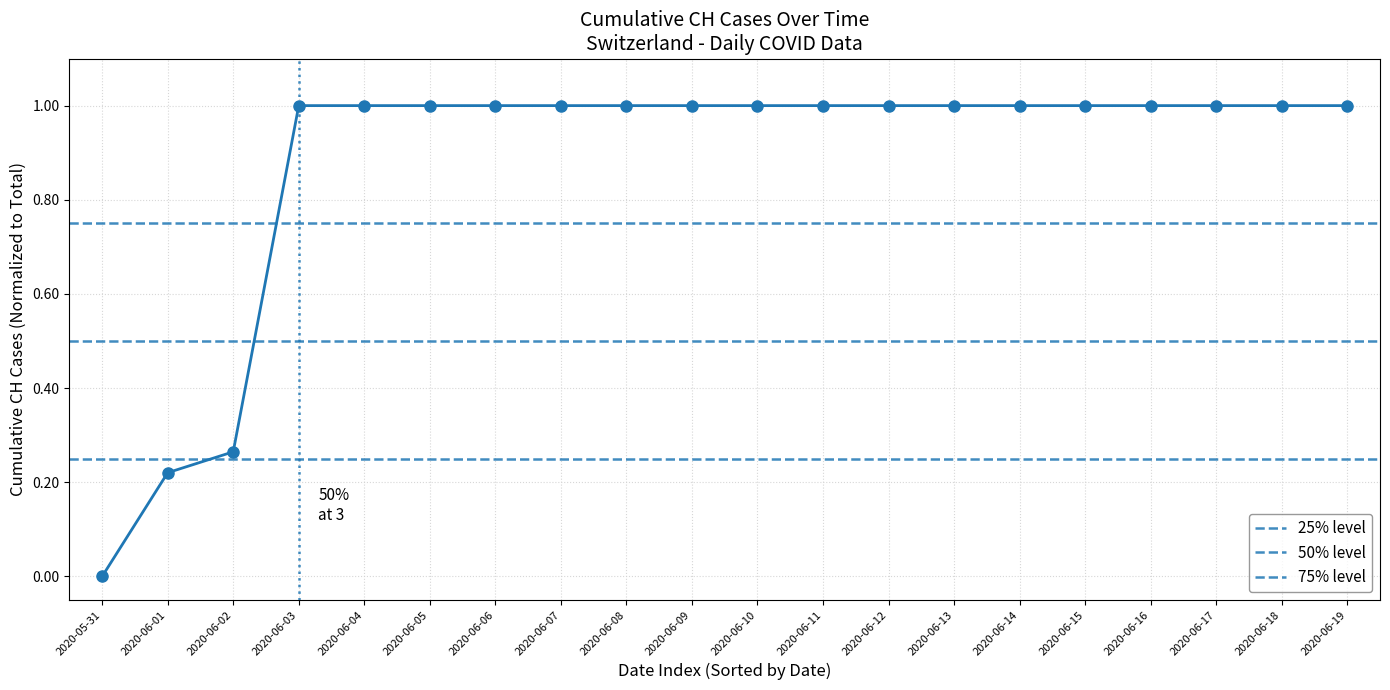

The value at 2020-06-01 is 0.4. True or false?

False